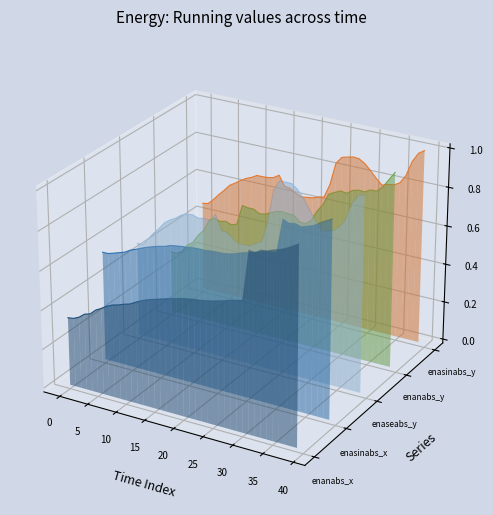

True or false: enasinabs_y and enaseabs_y intersect in this chart.

False